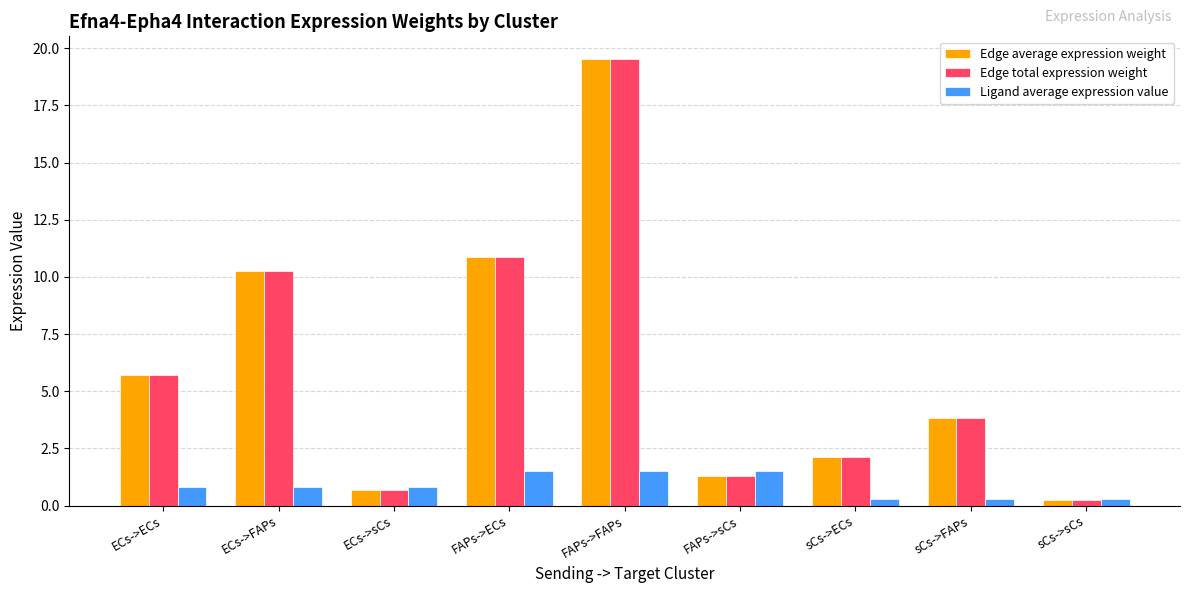

What is the spread (max minus min) of values at FAPs->FAPs?

18.0